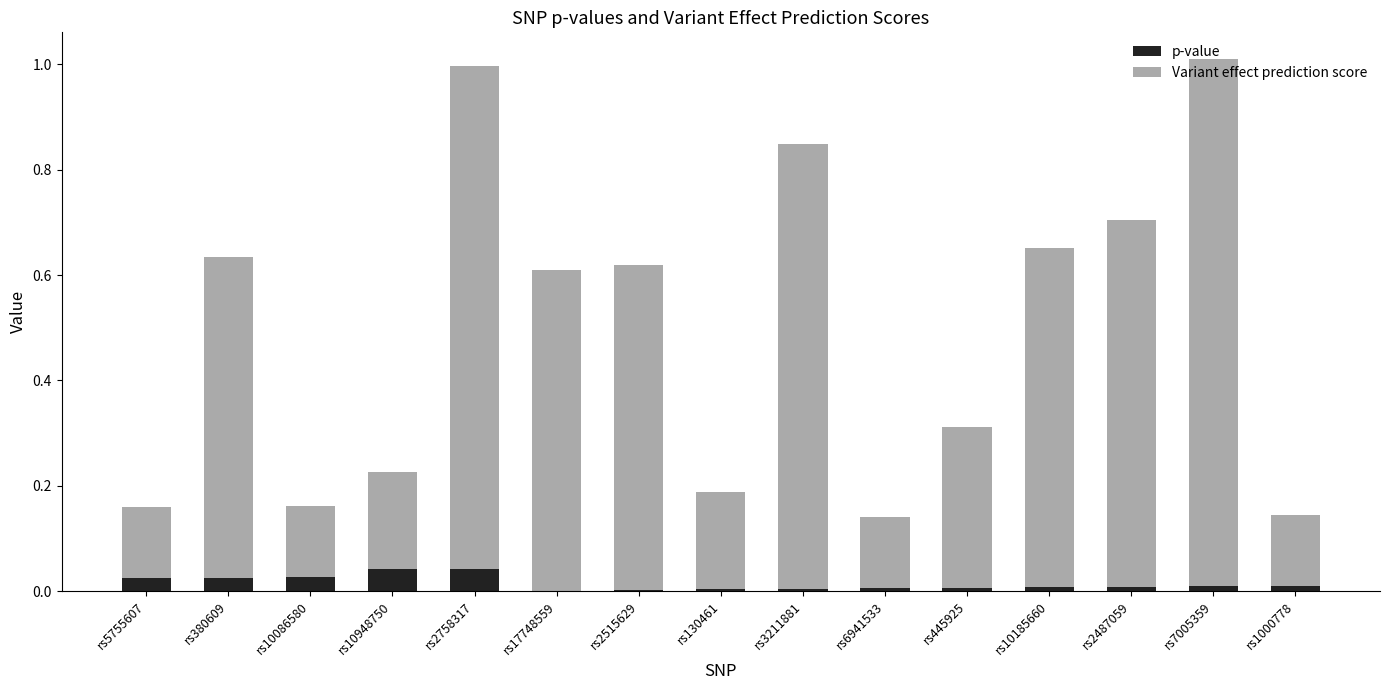

The value of p-value at rs6941533 is 0.0. True or false?

True